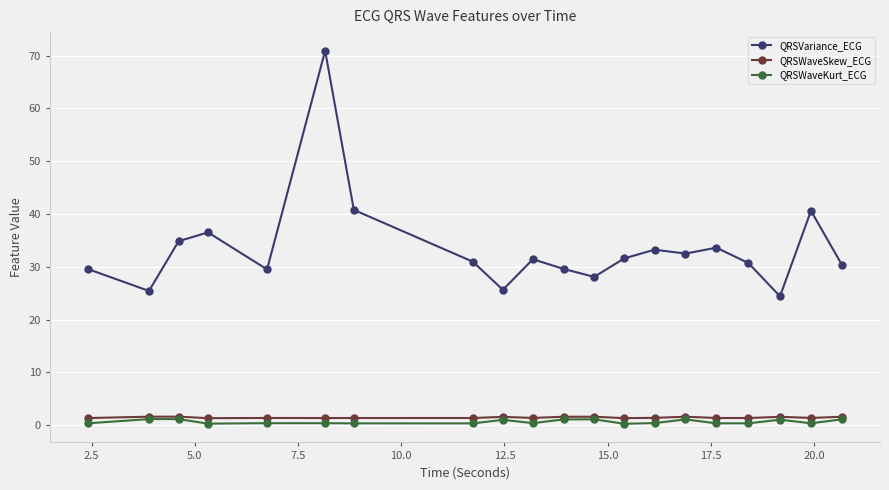

True or false: QRSWaveKurt_ECG has more than 0 points higher than both neighbors.

True